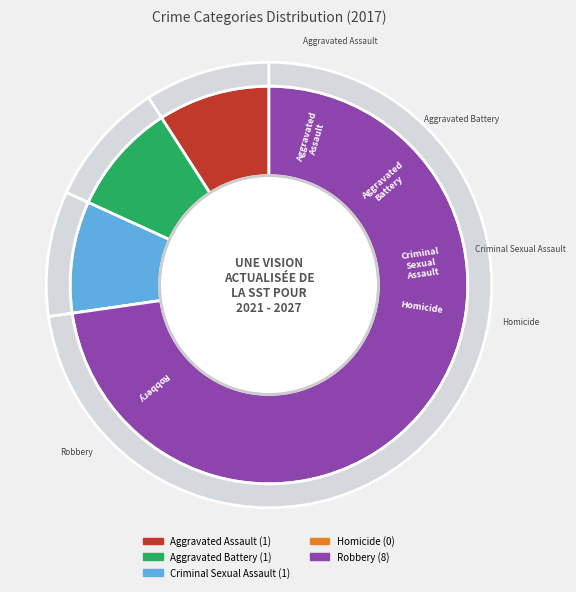

Is there any slice that represents more than half of the pie?

Yes